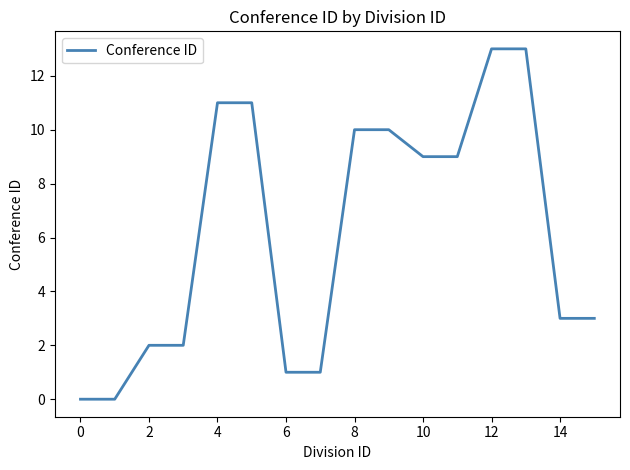

What is the greatest value displayed?

13